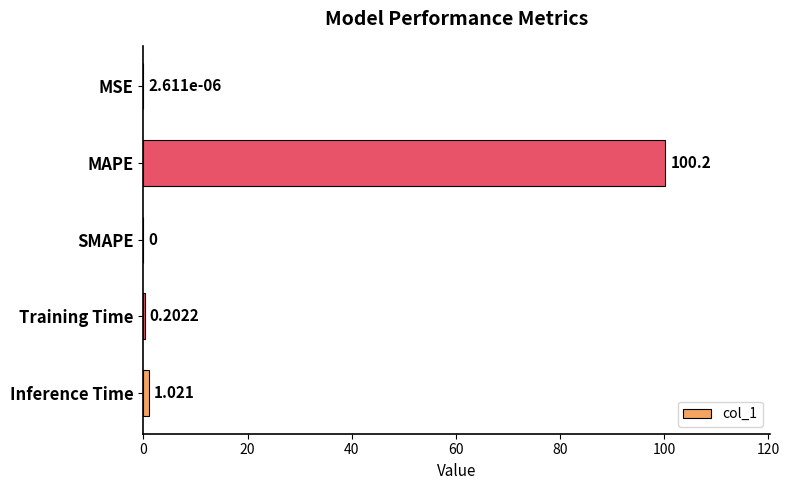

Between Inference Time and Training Time, which is larger?

Inference Time